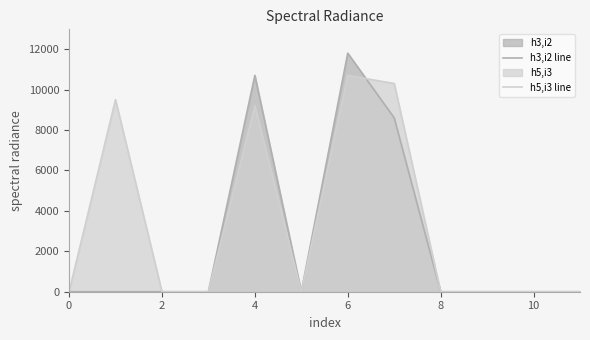

How many lines are shown in the chart?

2